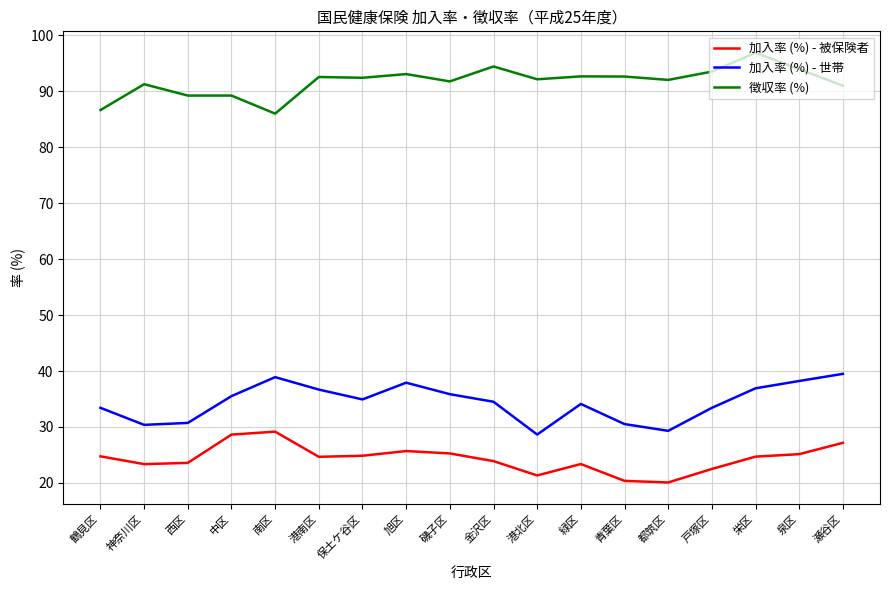

What is the difference between the 徴収率 (%) values at 泉区 and 鶴見区?

7.3